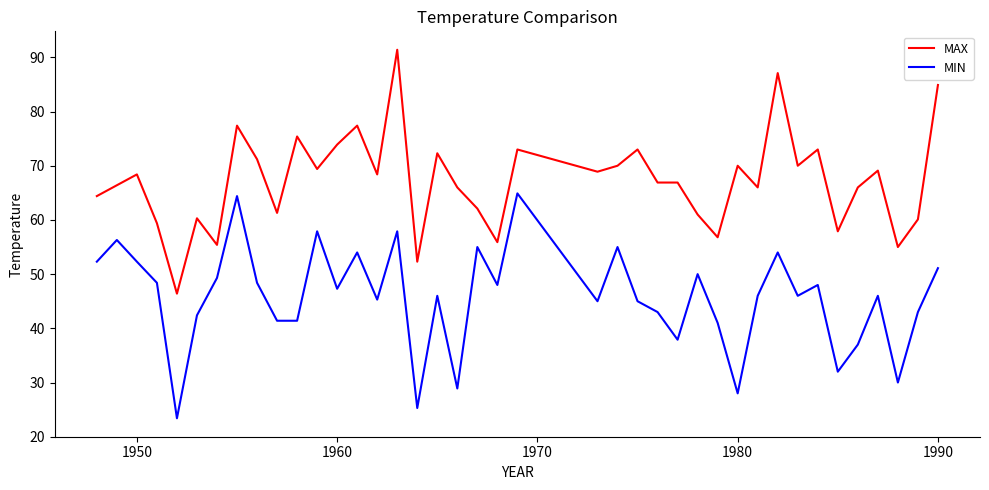

Which series has the largest total across all categories?

MAX